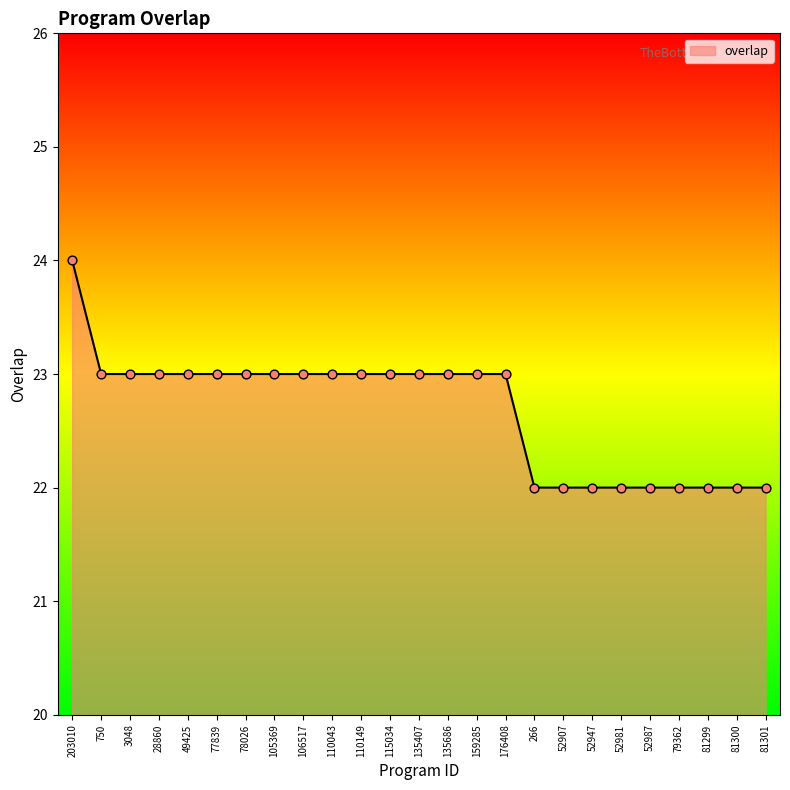

Between 79362 and 115034, which is larger?

115034